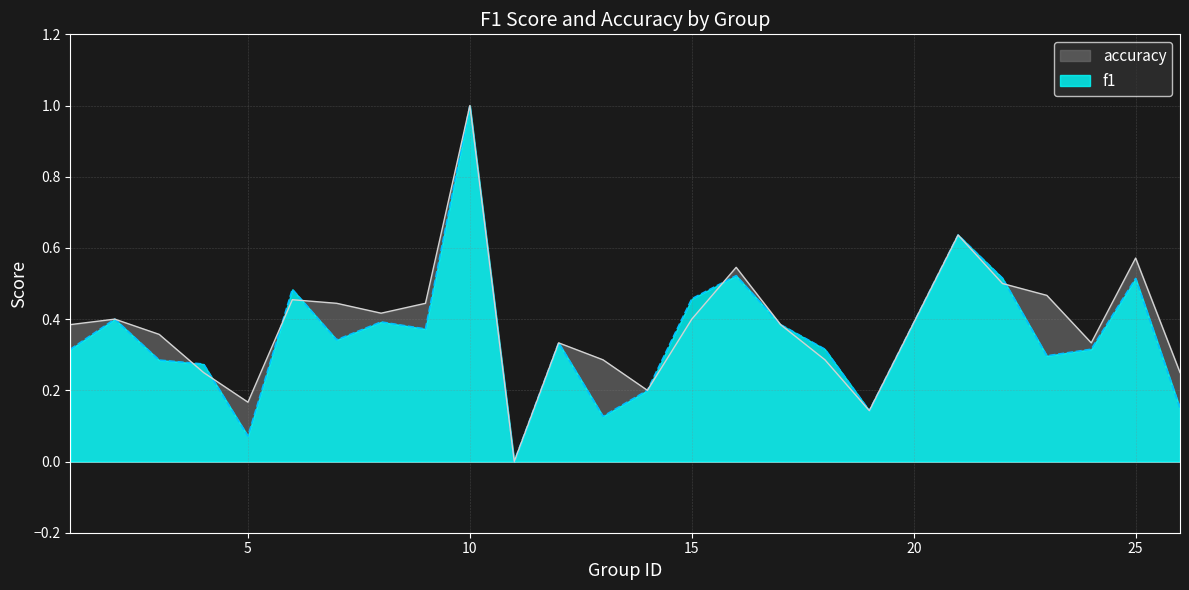

Reading left to right, extract all data points from this chart.

f1: 0.3	0.4	0.3	0.3	0.1	0.5	0.3	0.4	0.4	1.0	0.0	0.3	0.1	0.2	0.5	0.5	0.4	0.3	0.1	0.6	0.5	0.3	0.3	0.5	0.2
accuracy: 0.4	0.4	0.4	0.2	0.2	0.5	0.4	0.4	0.4	1.0	0.0	0.3	0.3	0.2	0.4	0.5	0.4	0.3	0.1	0.6	0.5	0.5	0.3	0.6	0.2